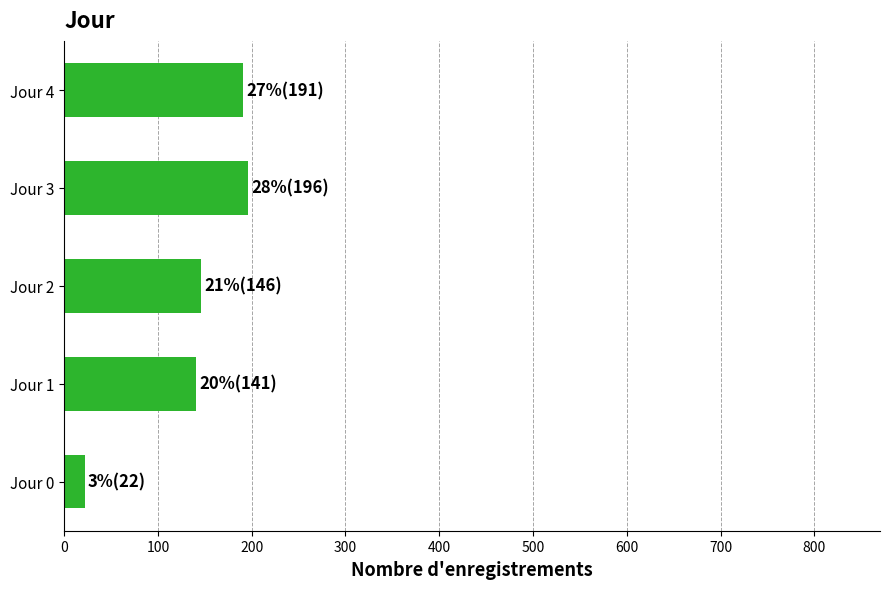

Is it true that the value at Jour 0 is 22?

True